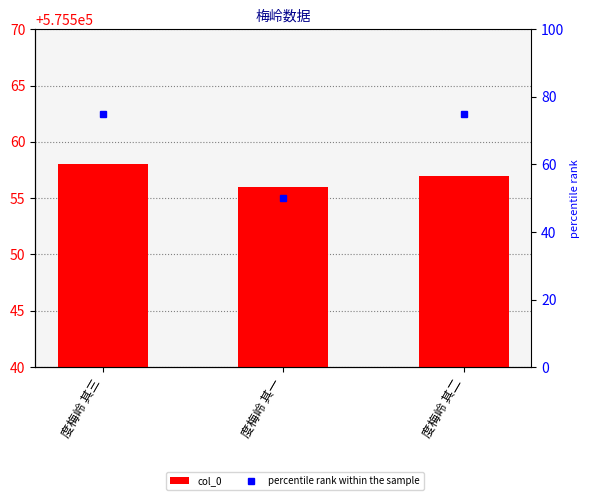

How many distinct data groups are displayed?

2